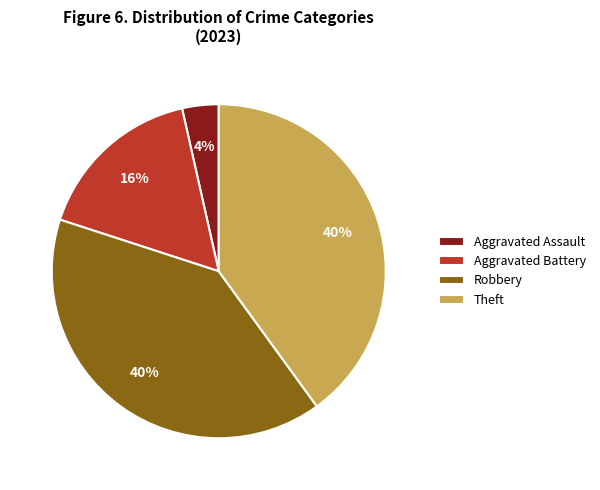

How many segments does this pie chart have?

4